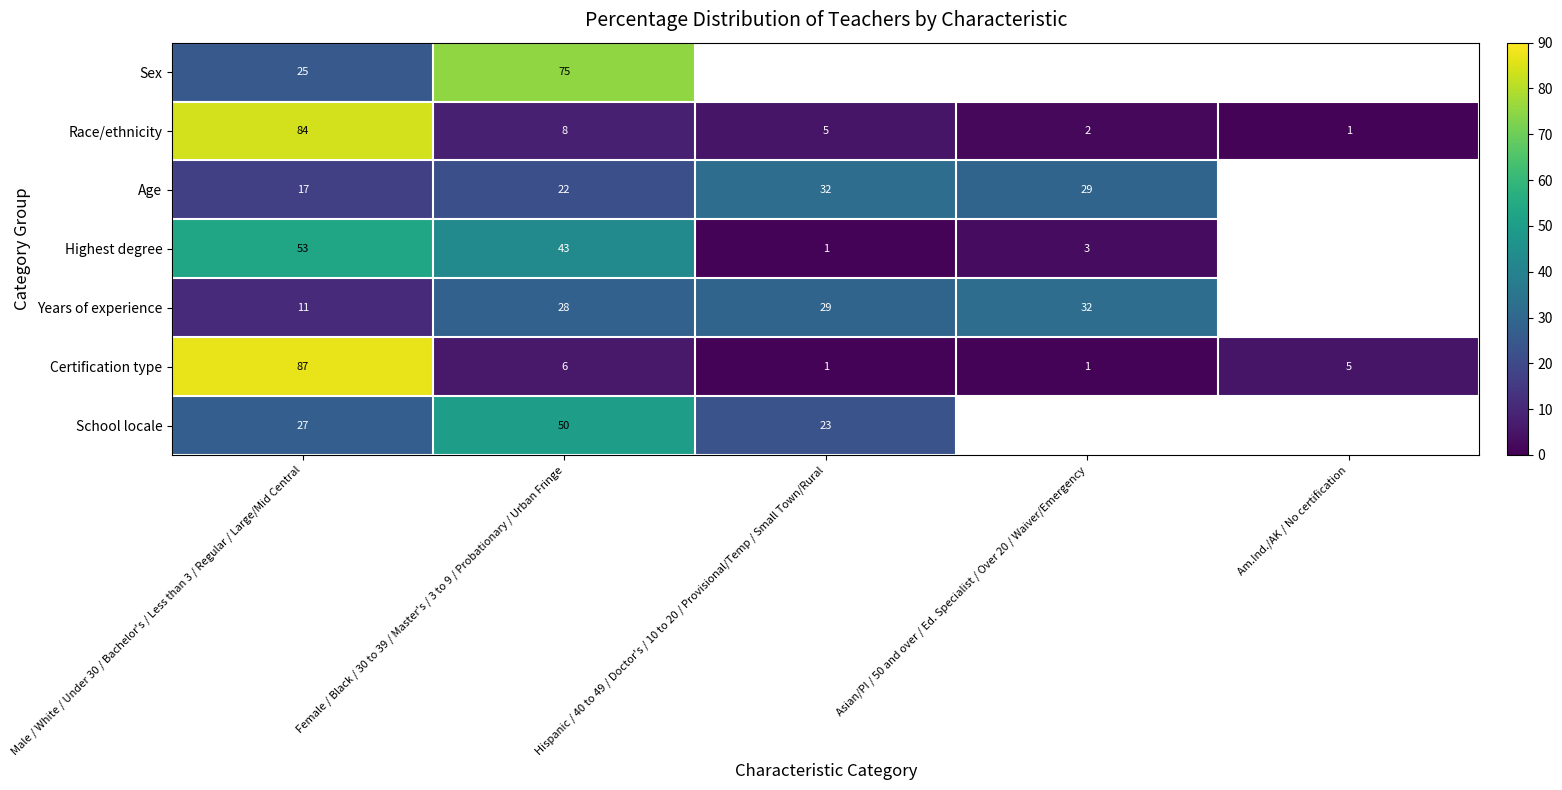

Count the number of data series in this chart.

7